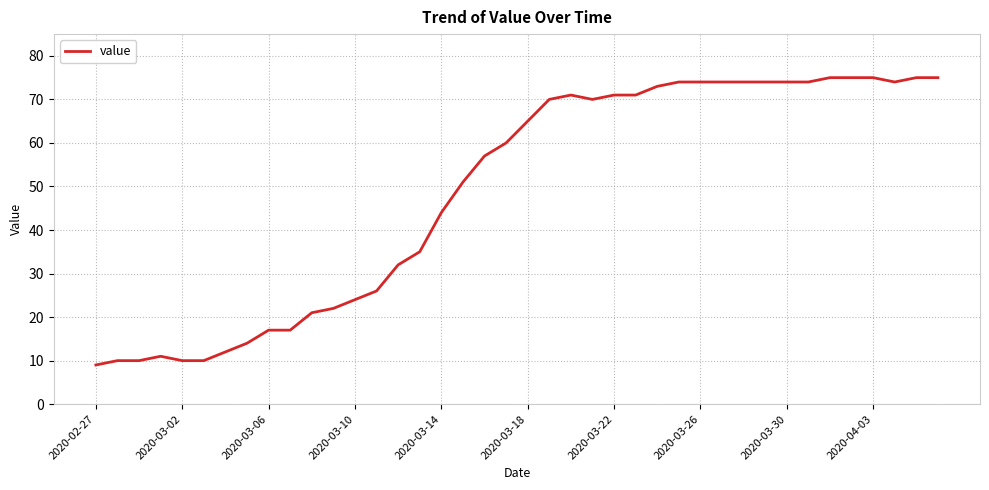

What is the minimum value shown in the chart?

9